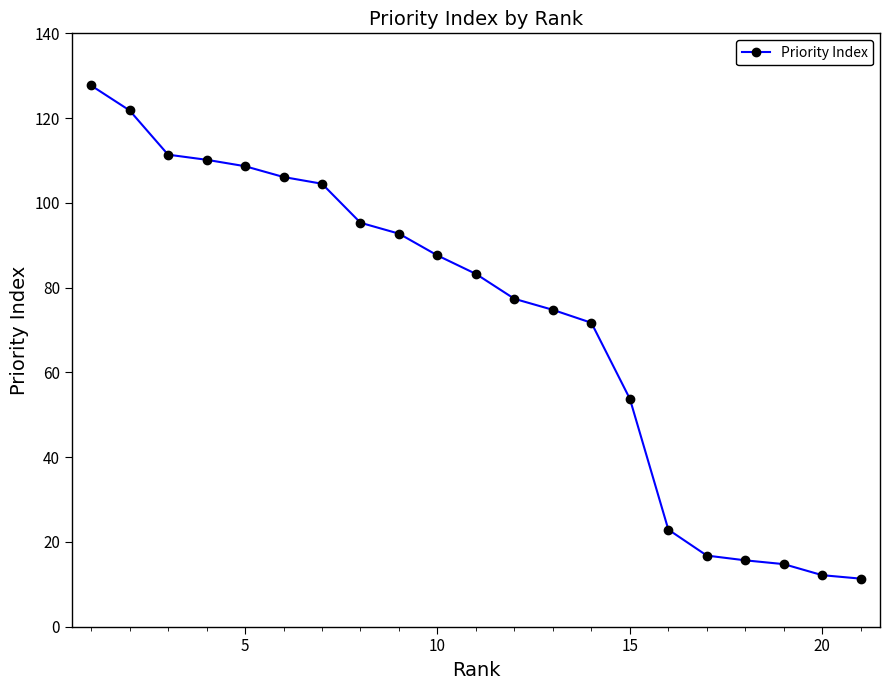

What is the greatest value displayed?

127.7